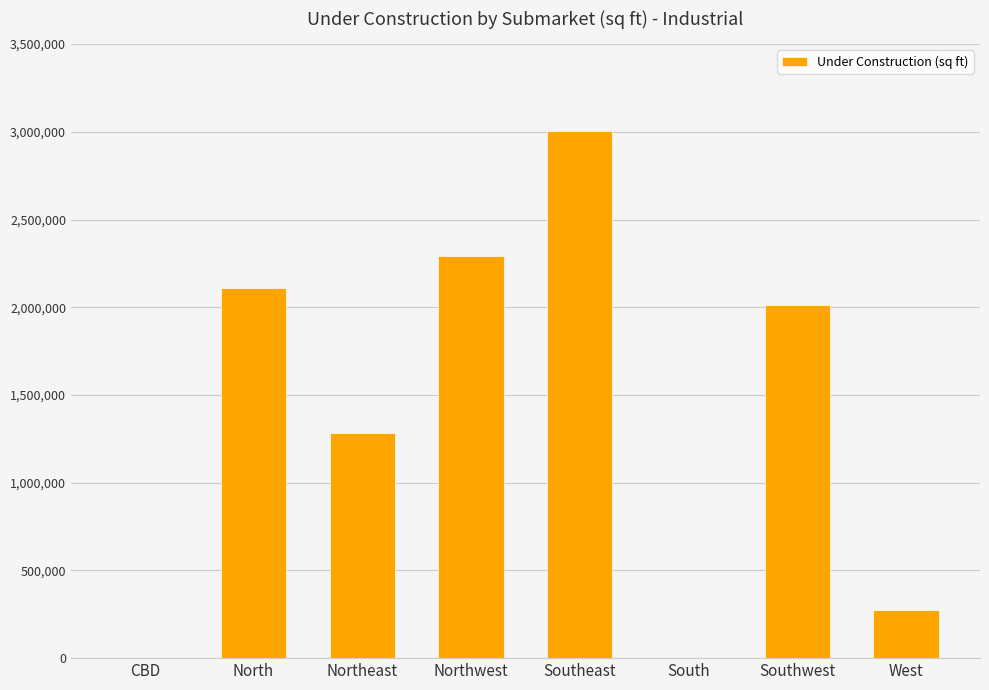

What is the maximum value shown in the chart?

3007669